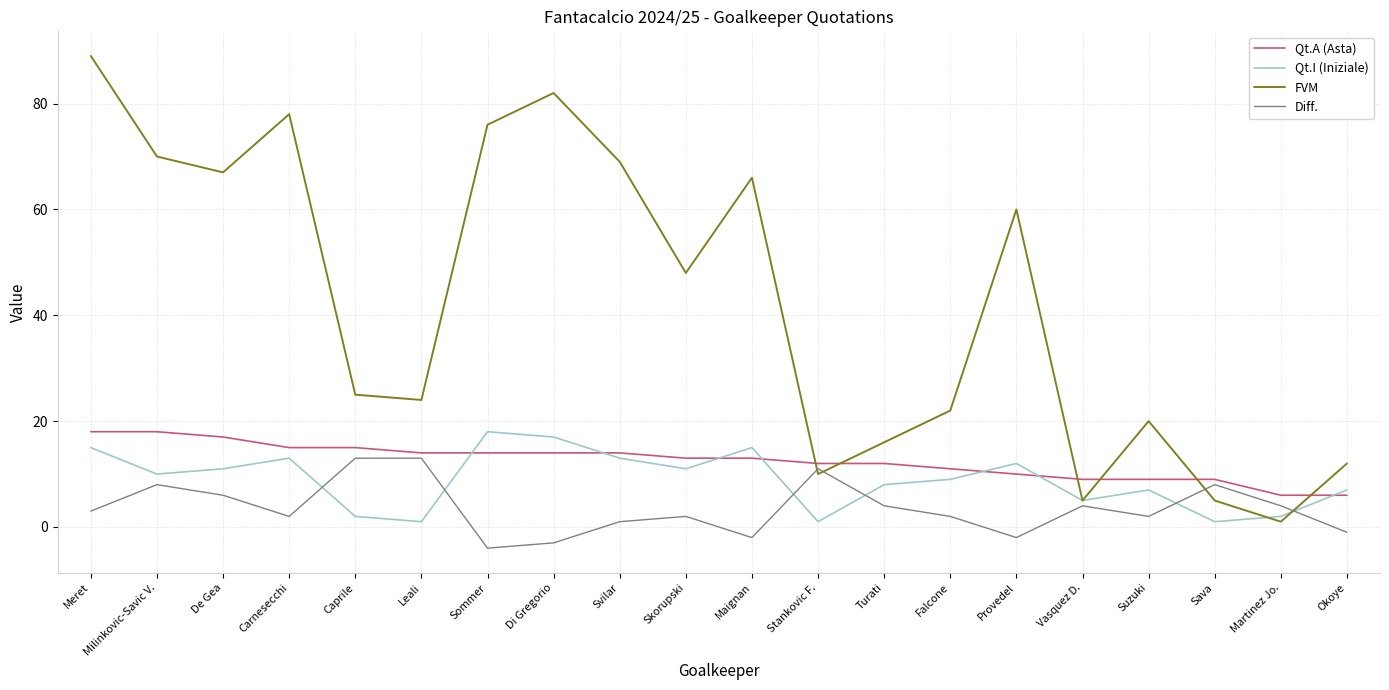

What are all the series names shown in the legend?

Qt.A (Asta), Qt.I (Iniziale), FVM, Diff.